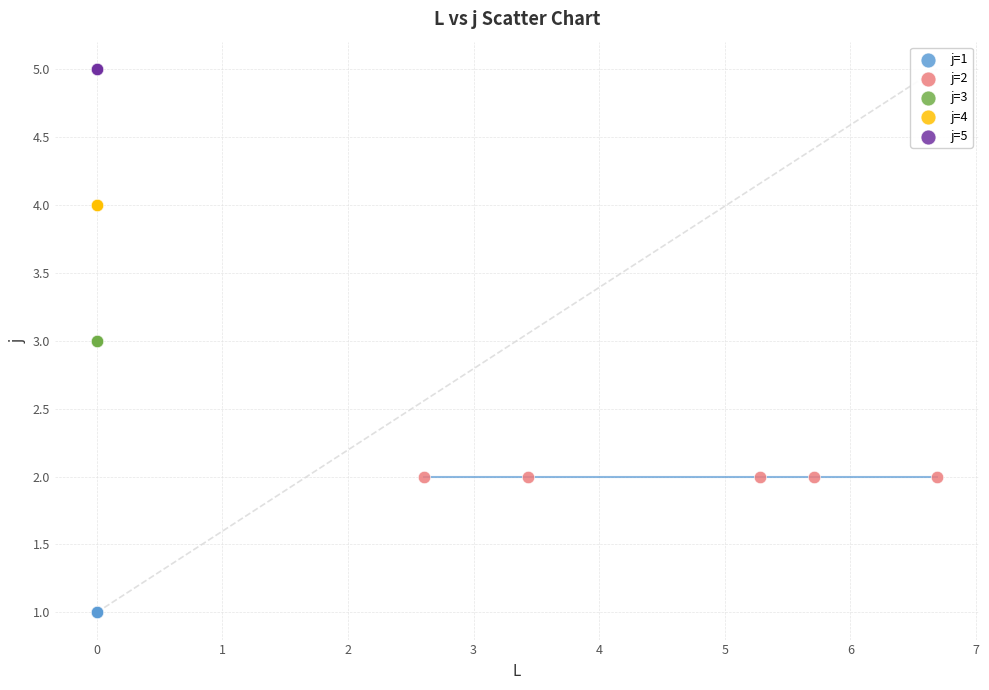

What are all the series names shown in the legend?

j=1, j=2, j=3, j=4, j=5